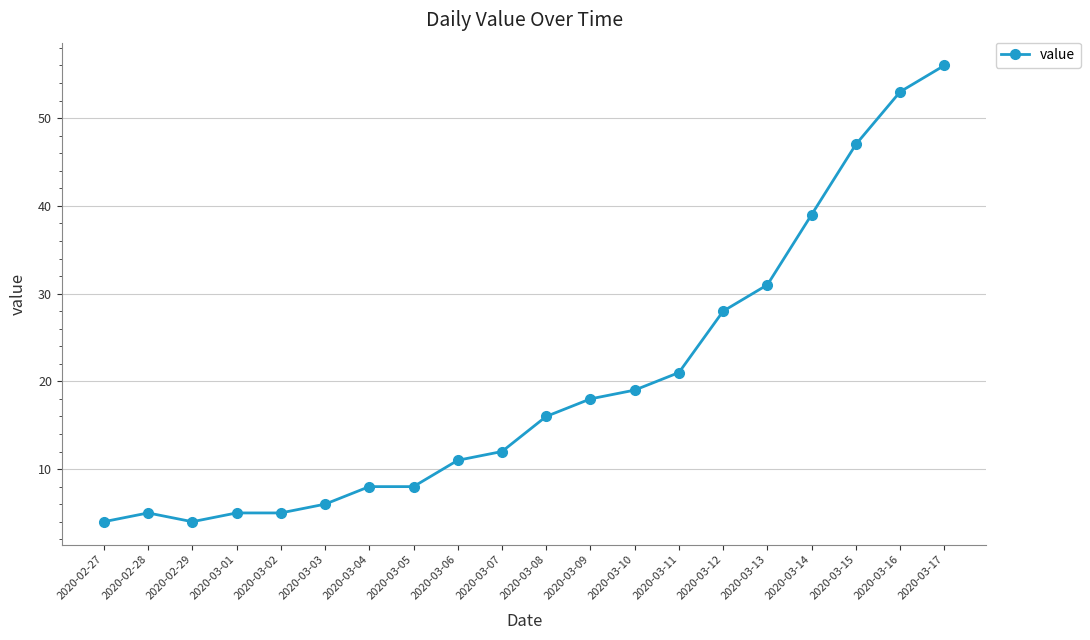

The value at 2020-03-13 is 53. True or false?

False